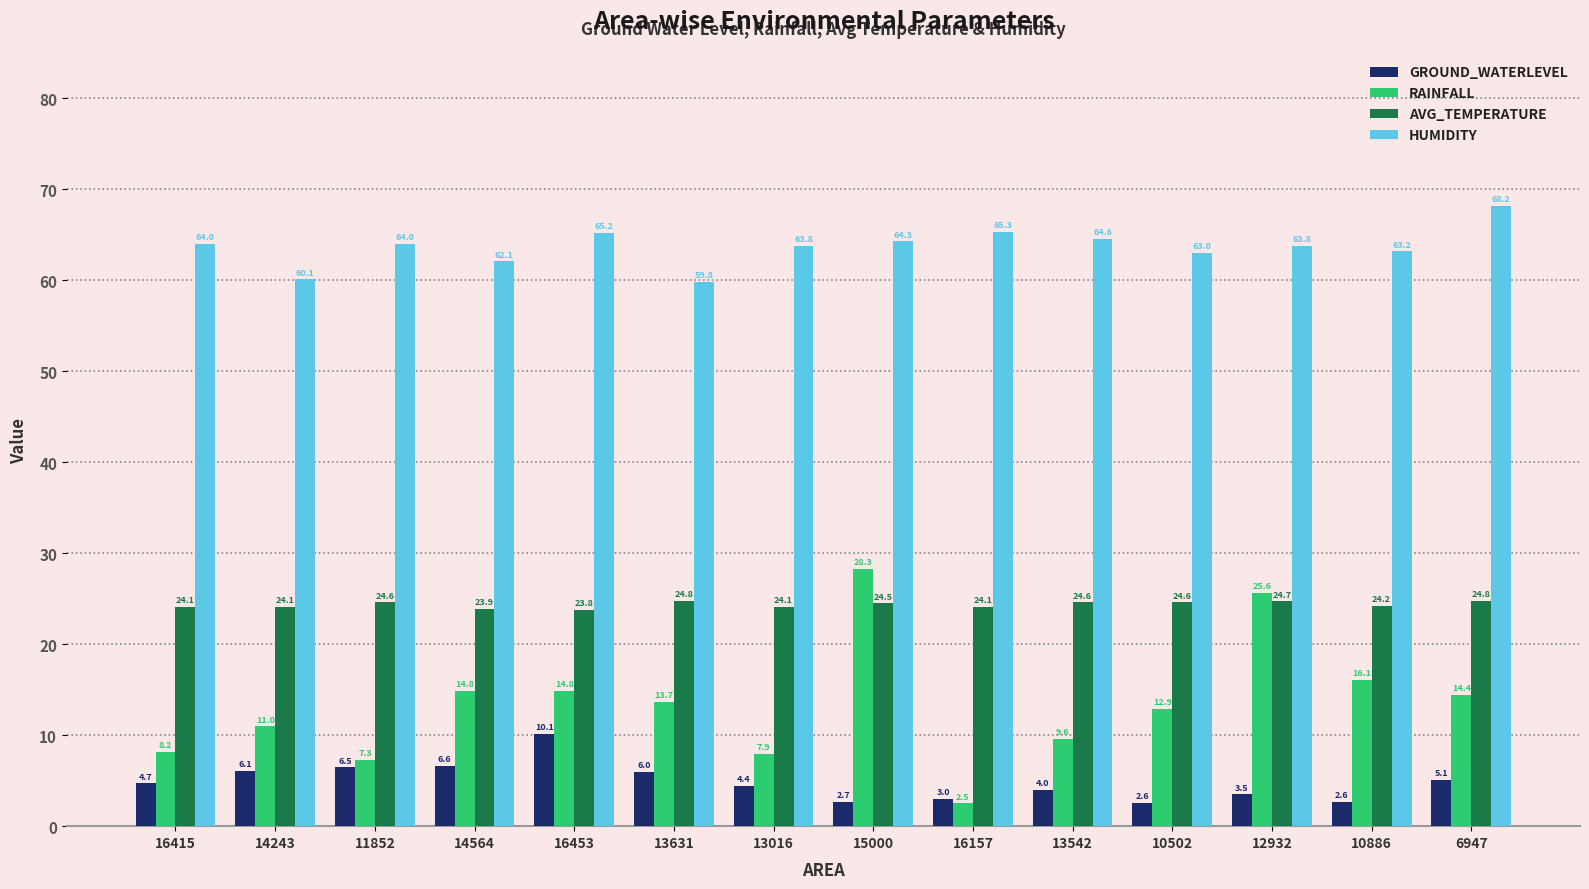

List the series in order of their peak value, highest first.

HUMIDITY, RAINFALL, AVG_TEMPERATURE, GROUND_WATERLEVEL